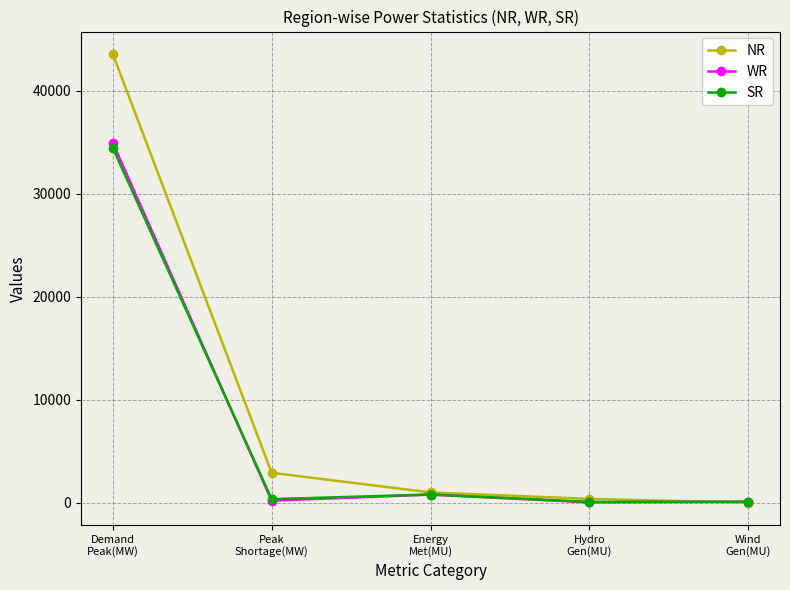

What is the highest value of the NR series?

43575